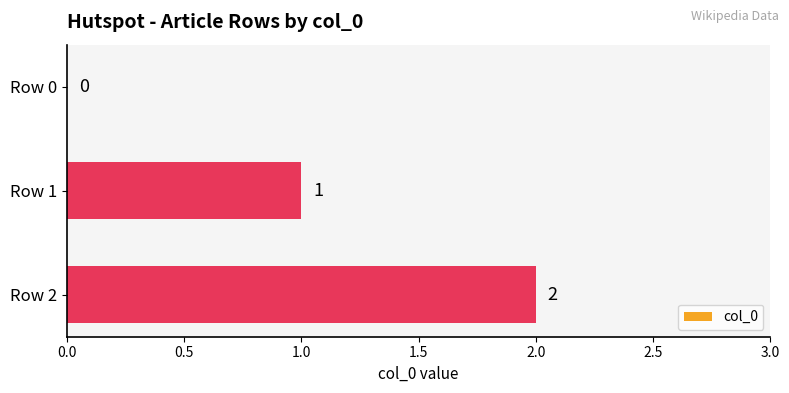

Where is the data nearest to the value 1?

Row 1